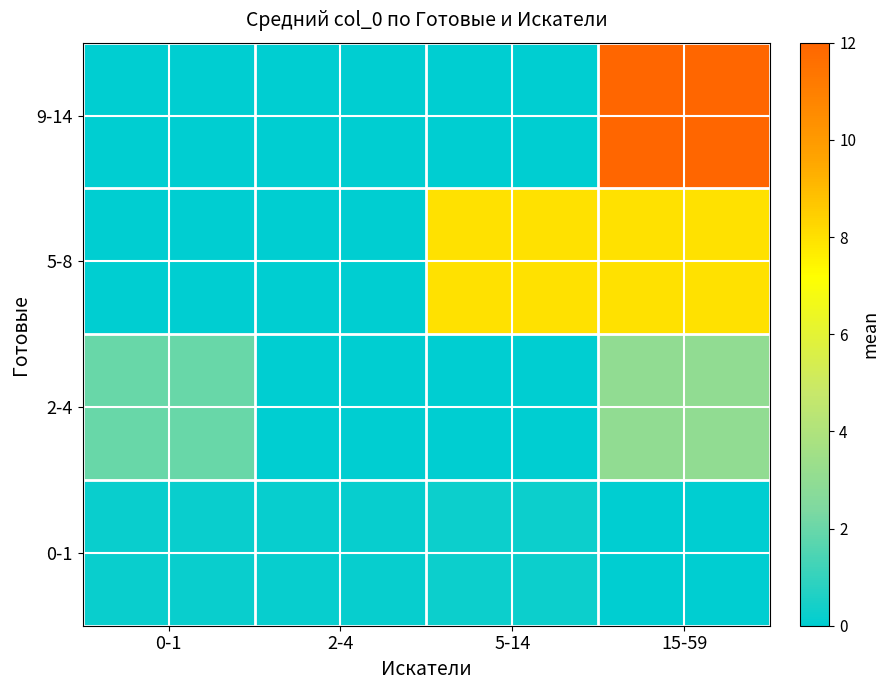

Reading left to right, transcribe all the data shown in this chart.

0-1: 0-1=0.2	2-4=0.2	5-14=0.2	15-59=0.0
2-4: 0-1=2.0	2-4=0.0	5-14=0.0	15-59=3.0
5-8: 0-1=0.0	2-4=0.0	5-14=8.0	15-59=8.0
9-14: 0-1=0.0	2-4=0.0	5-14=0.0	15-59=12.0